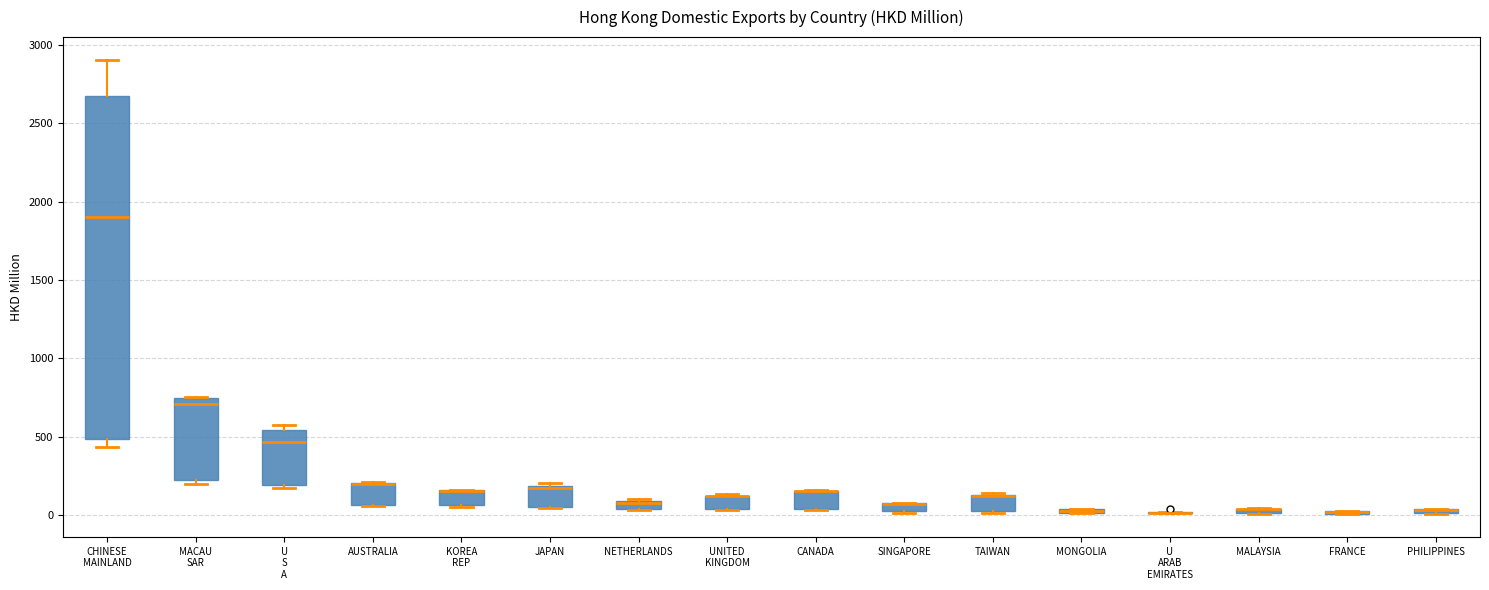

Where is the upper edge of the box for MONGOLIA on the y-axis? The values are not printed on the chart, so give them approximately, as read against the axis.

50